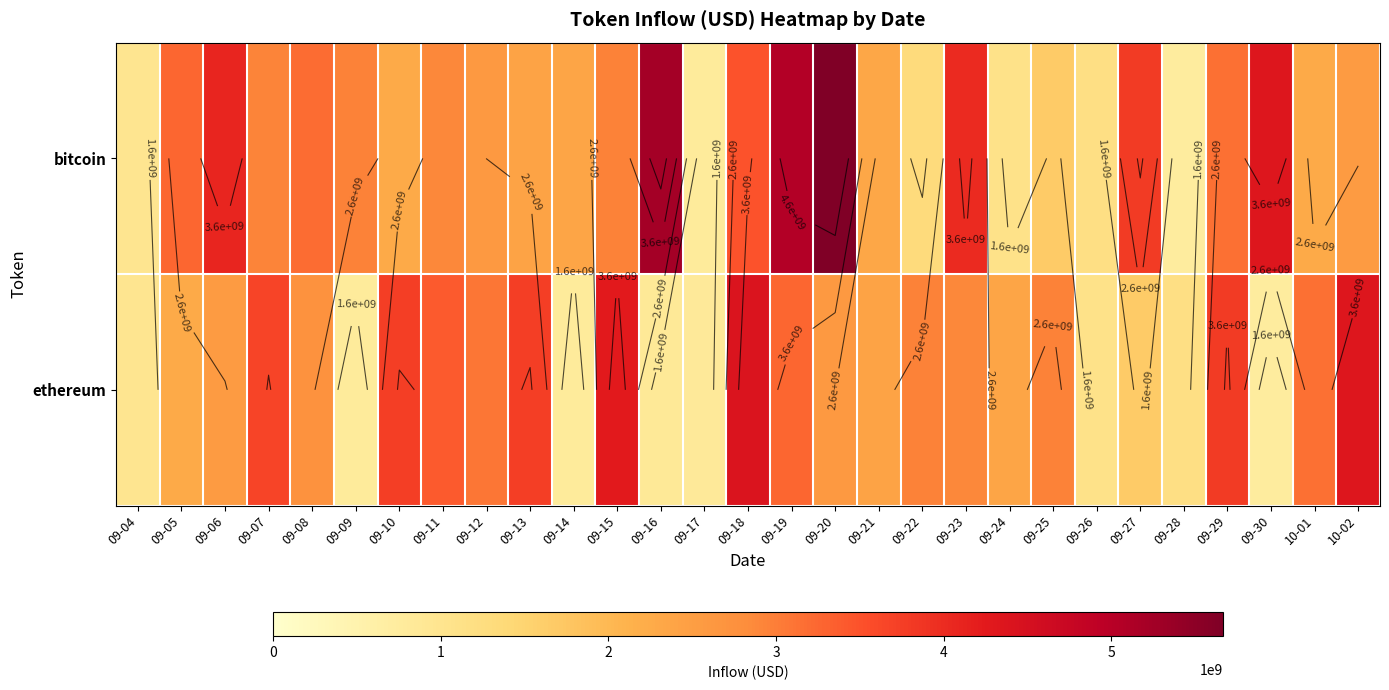

Reading left to right, extract all data points from this chart.

row_0: 986869000.1	3265536278.2	4078937312.8	2932923482.5	3201173515.7	2950503320.1	2276824690.8	2889211527.1	2604830735.6	2408243341.4	2360337910.6	2964080875.7	5222589264.1	792607665.0	3487961210.7	5063315025.3	5664743232.9	2337174748.6	1309027885.3	4026660766.9	1090519520.9	1673528379.8	1177632733.4	3805804039.9	749872758.5	3149653067.2	4344101674.5	2277754154.8	2548040805.5
row_1: 986869000.1	2277754154.8	2548040805.5	3672363130.4	2731160786.1	792607665.0	3751556814.0	3385992453.9	3087374882.5	3755366922.6	781573455.7	4258126525.9	858023204.2	834733096.9	4391943295.2	3265536278.2	2604830735.6	2408243341.4	2950503320.1	2889211527.1	2360337910.6	2964080875.7	1090519520.9	1673528379.8	1177632733.4	3805804039.9	749872758.5	3149653067.2	4344101674.5